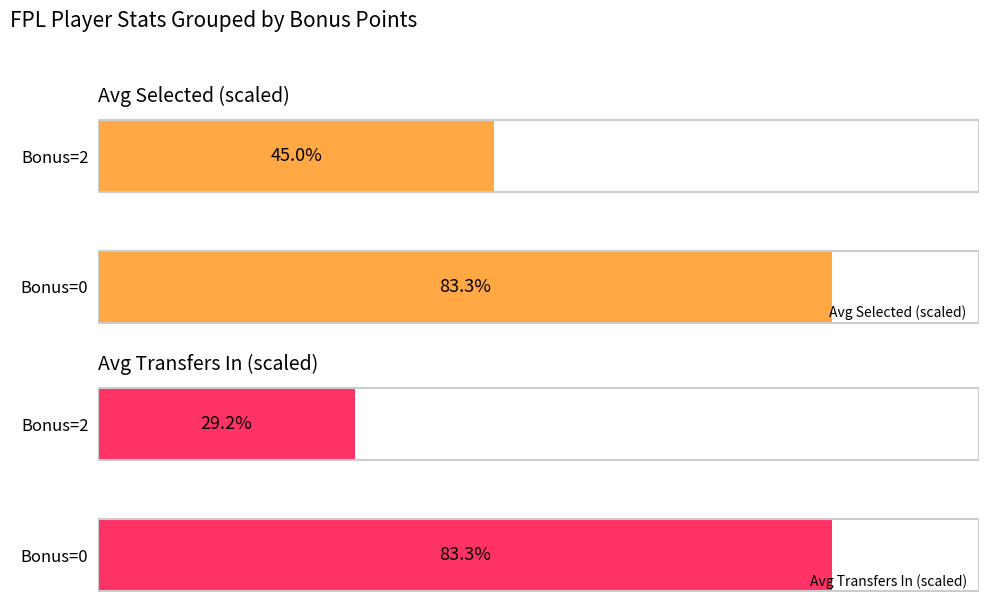

At Bonus=0, list the series in order from smallest to largest.

Avg Transfers In (scaled), Avg Selected (scaled)